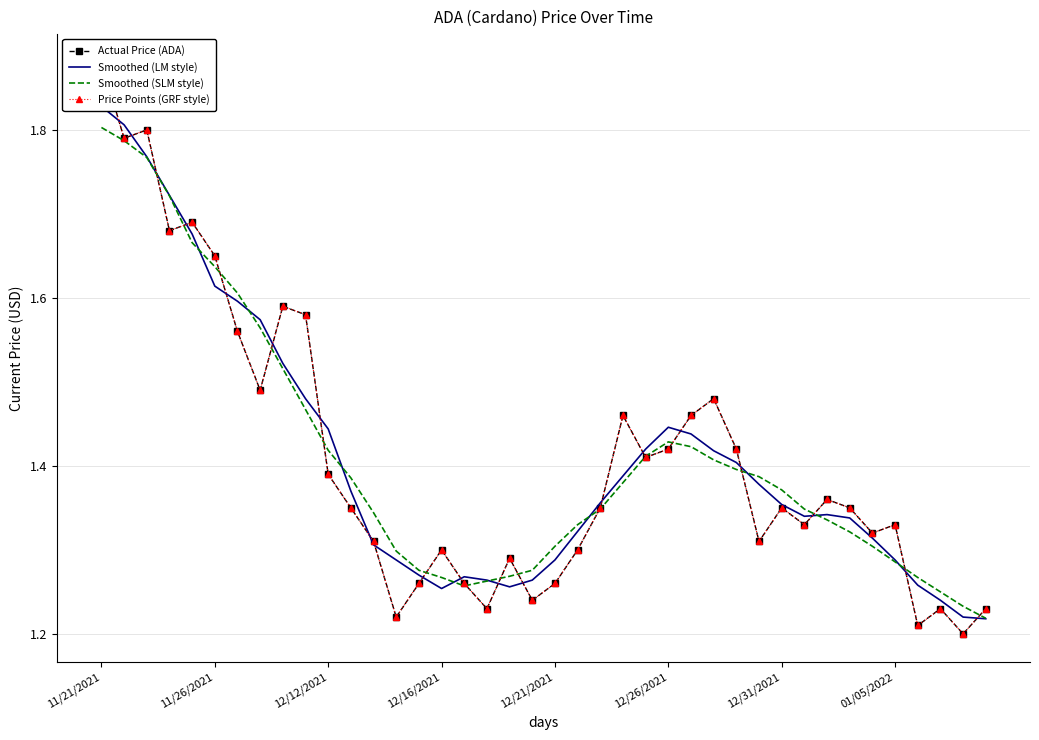

What is the minimum value for Price Points (GRF style)?

1.2